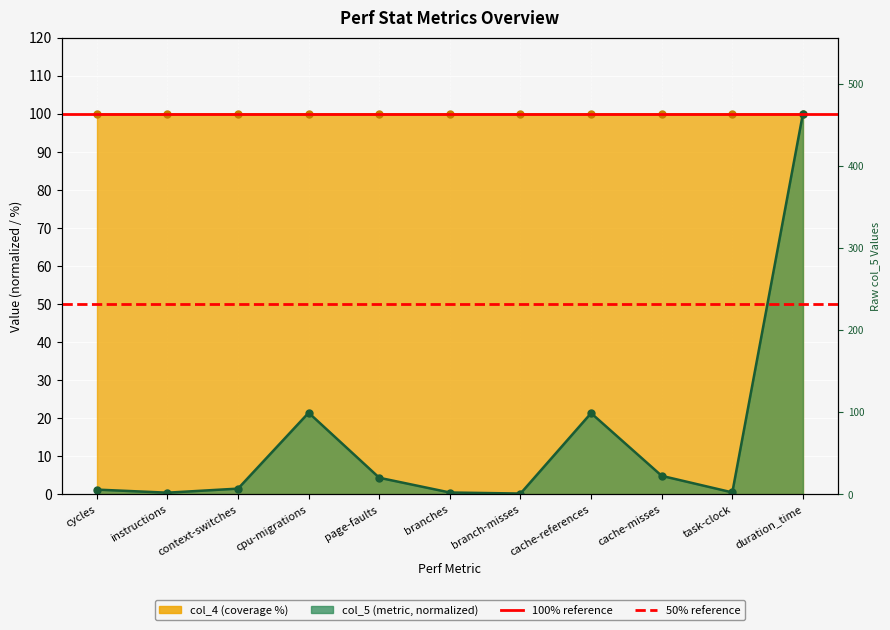

What is the approximate value of col_4 line at cache-references?

100.0